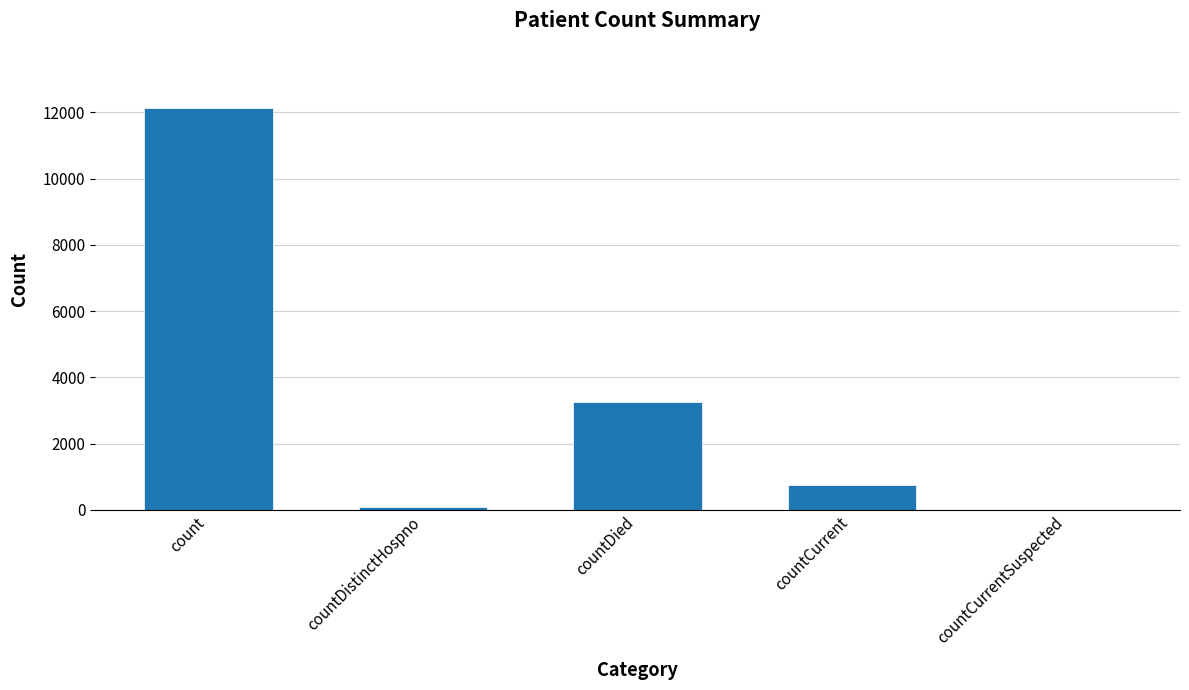

Reading left to right, what are all the values shown in this chart?

12129	77	3273	749	0